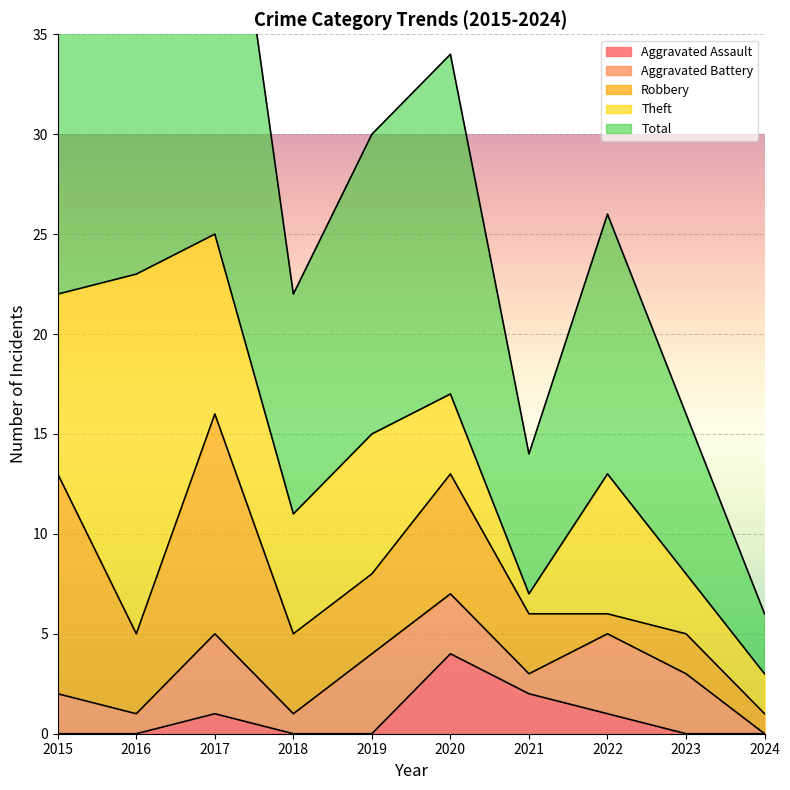

True or false: Robbery and Total intersect in this chart.

False